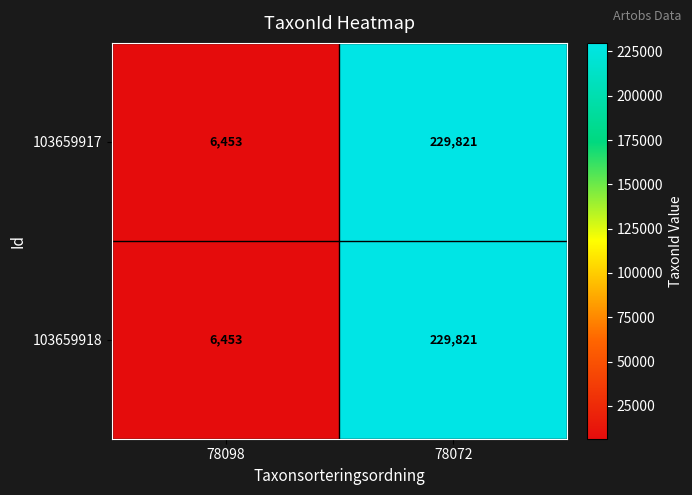

What is the minimum value for 103659917?

6453